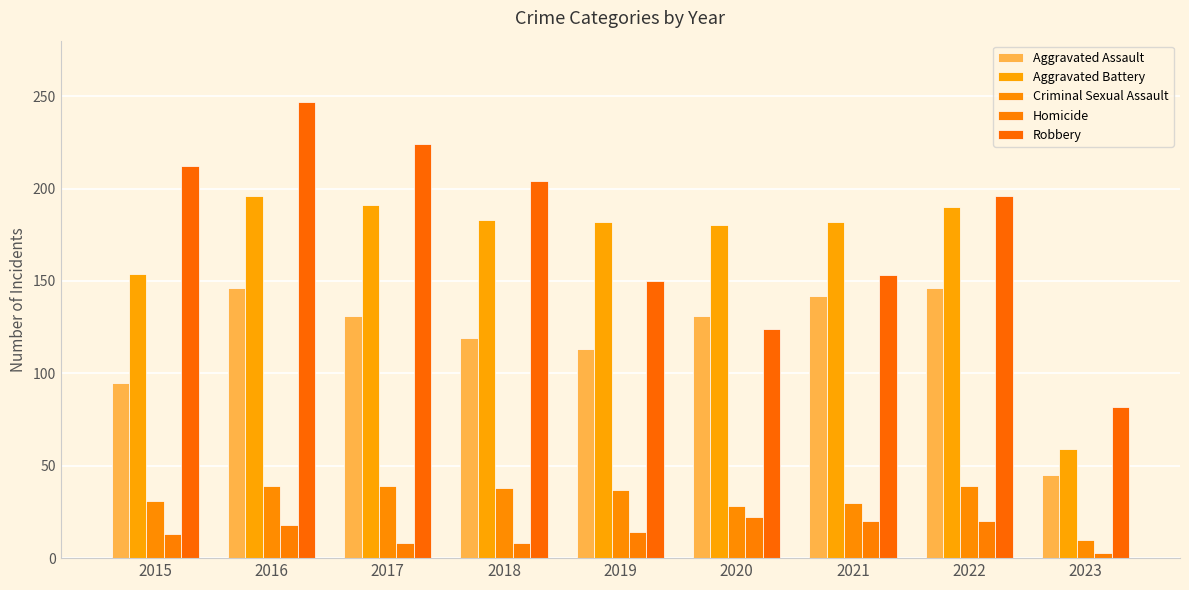

What are all the series names shown in the legend?

Aggravated Assault, Aggravated Battery, Criminal Sexual Assault, Homicide, Robbery